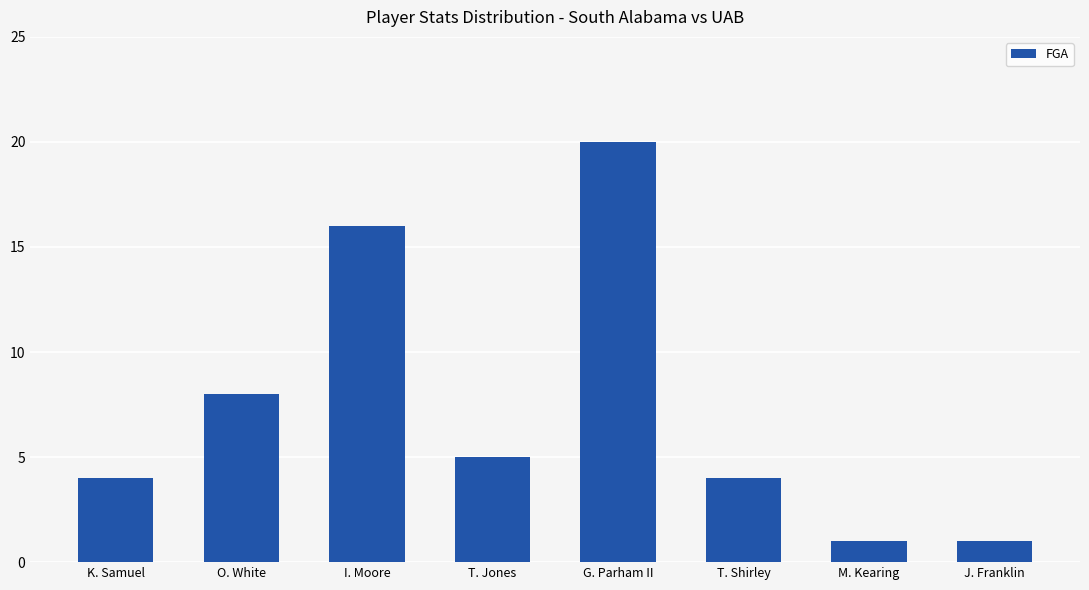

Approximately how many times larger is the value at I. Moore compared to M. Kearing?

16.0